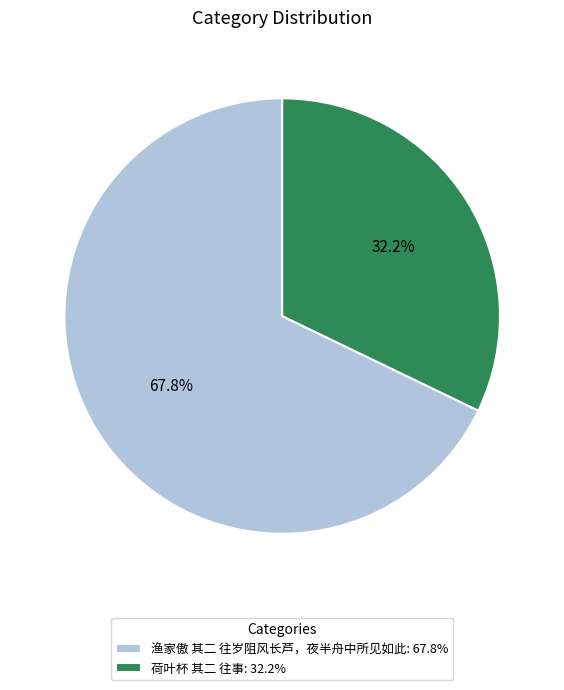

The 渔家傲 其二 往岁阻风长芦，夜半舟中所见如此 slice represents 58% of the pie. True or false?

False